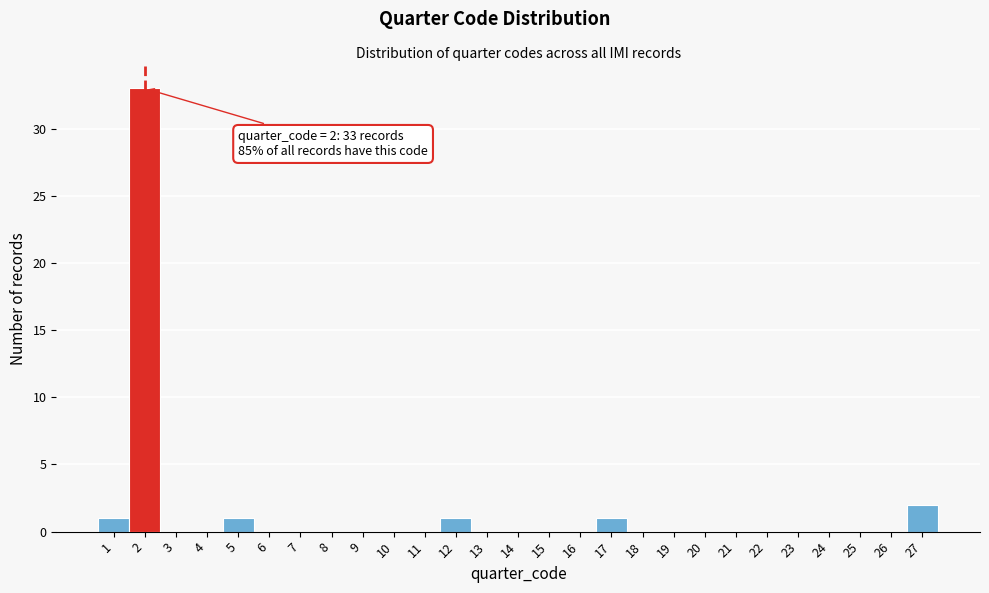

Which range on the x-axis has the tallest bar?

1.5 to 2.5